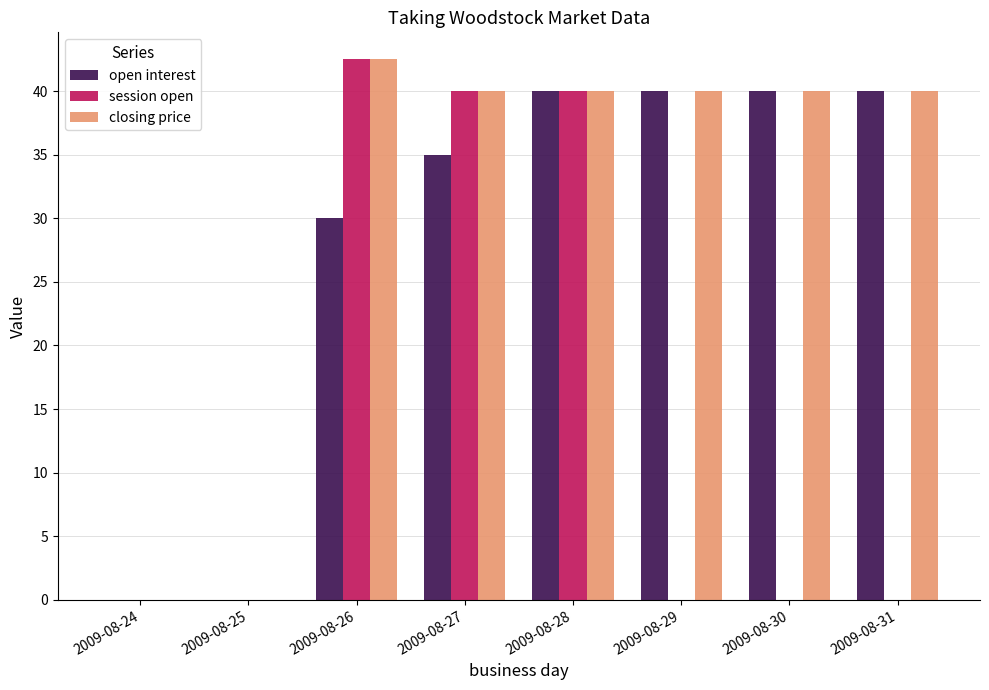

Count the number of data series in this chart.

3